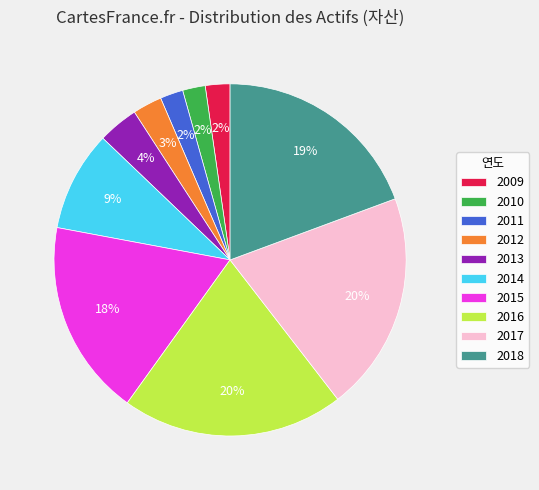

To the nearest percent, what portion does 2012 represent?

3%